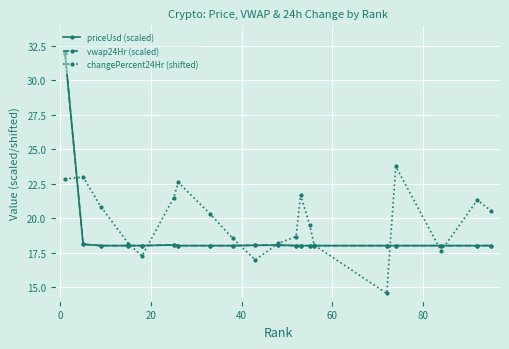

True or false: vwap24Hr (scaled) has more than 2 interior local peaks.

True